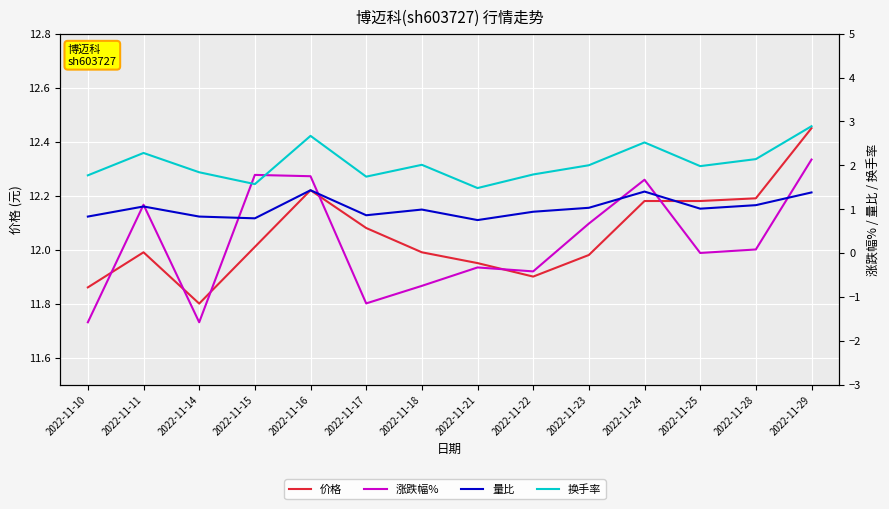

What is the maximum value shown in the chart?

12.4